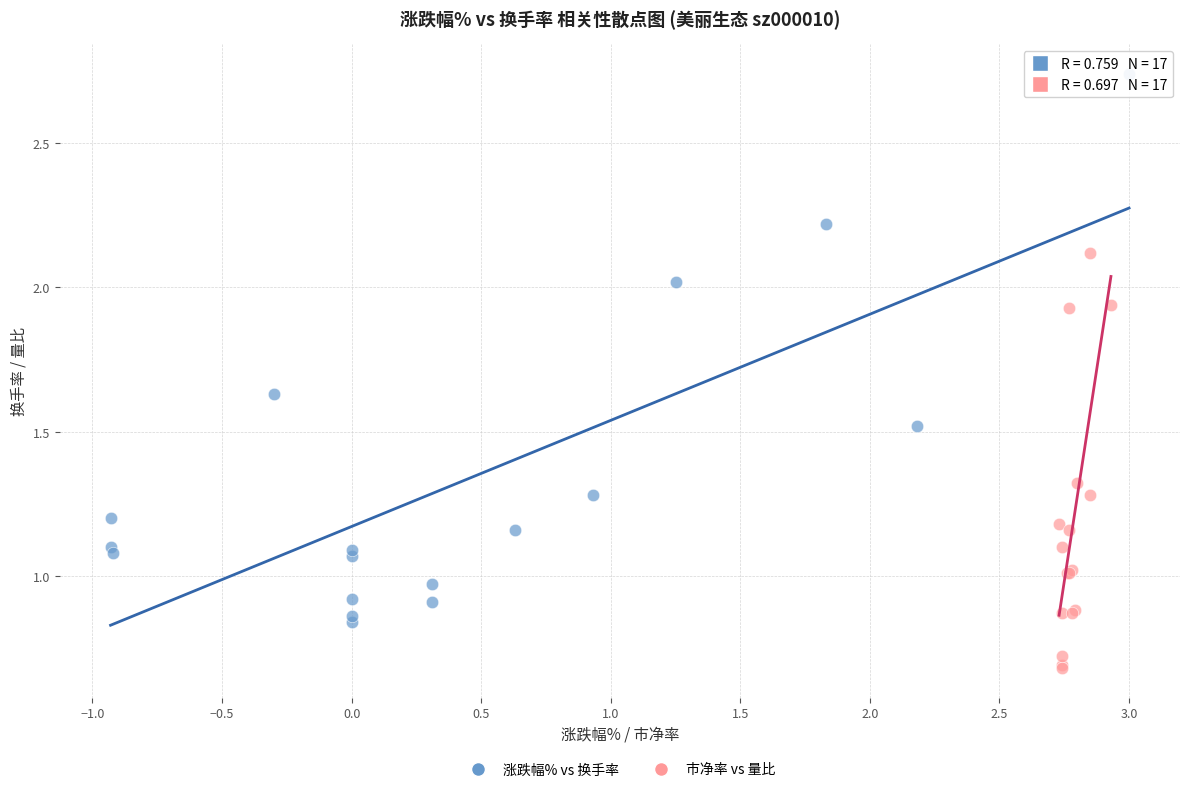

Which series reaches the minimum Y coordinate?

市净率 vs 量比